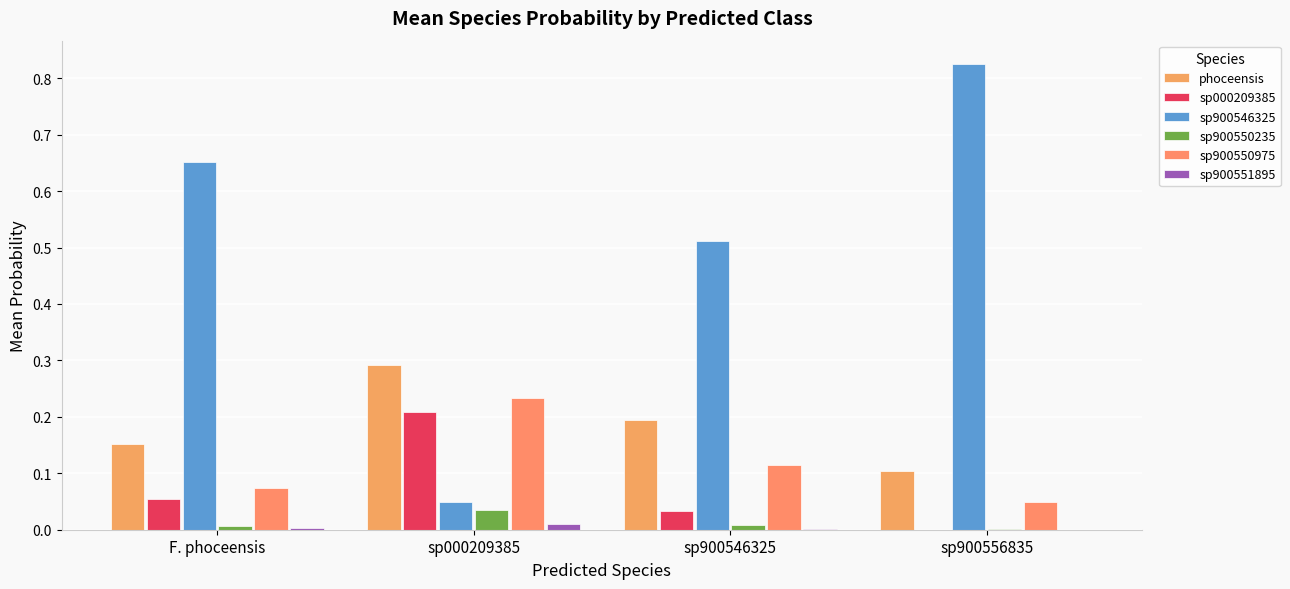

At which label is sp900546325 closest to 0?

sp000209385